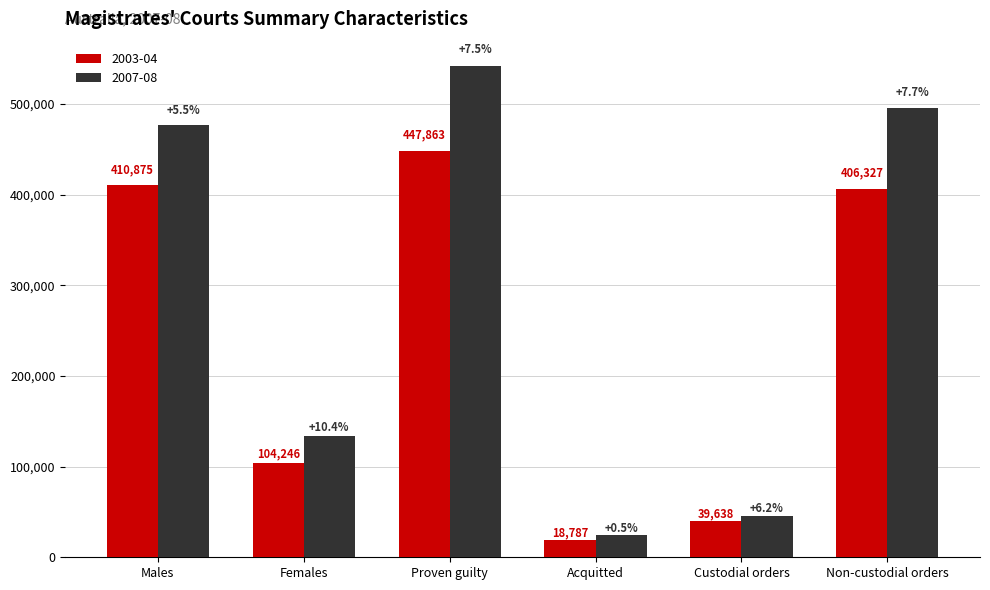

What are all the series names shown in the legend?

2003-04, 2007-08